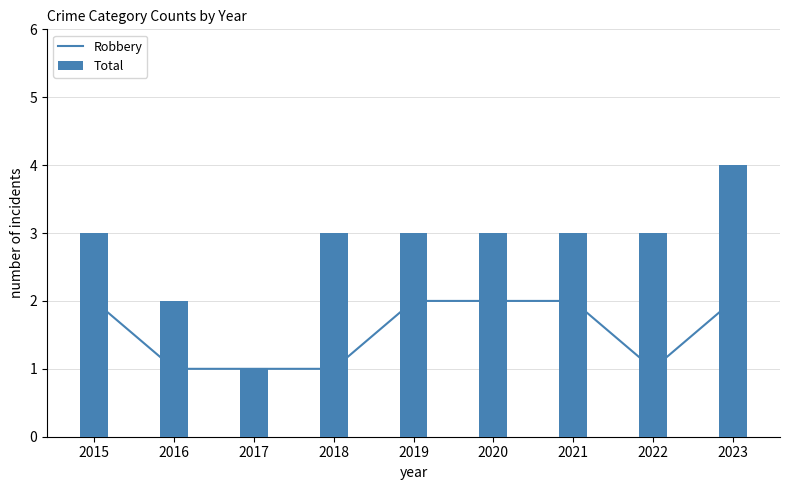

Rank the series by their maximum value, from lowest to highest.

Robbery, Total